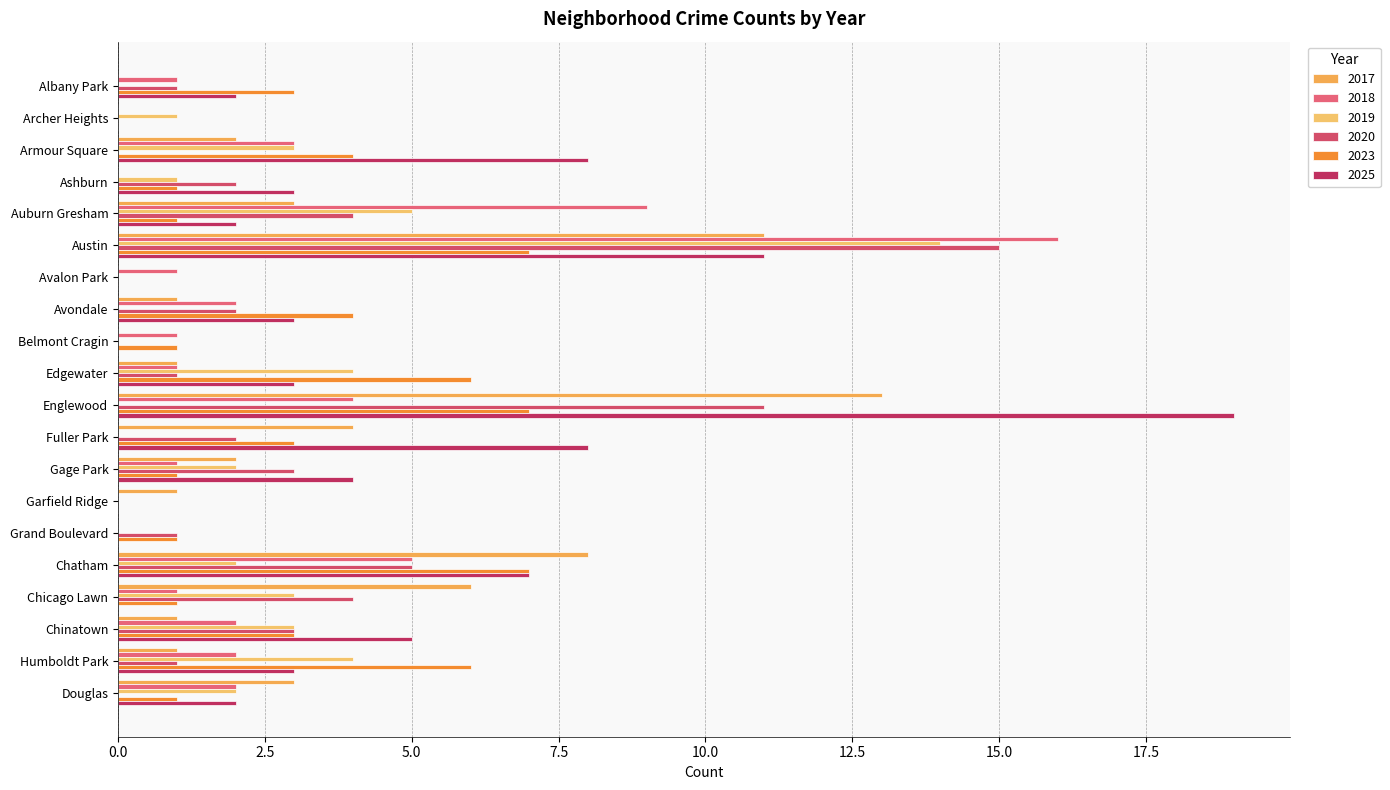

Reading left to right, extract all data points from this chart.

2023: Albany Park=3	Archer Heights=0	Armour Square=4	Ashburn=1	Auburn Gresham=1	Austin=7	Avalon Park=0	Avondale=4	Belmont Cragin=1	Edgewater=6	Englewood=7	Fuller Park=3	Gage Park=1	Garfield Ridge=0	Grand Boulevard=1	Chatham=7	Chicago Lawn=1	Chinatown=3	Humboldt Park=6	Douglas=1
2019: Albany Park=0	Archer Heights=1	Armour Square=3	Ashburn=1	Auburn Gresham=5	Austin=14	Avalon Park=0	Avondale=0	Belmont Cragin=0	Edgewater=4	Englewood=0	Fuller Park=0	Gage Park=2	Garfield Ridge=0	Grand Boulevard=0	Chatham=2	Chicago Lawn=3	Chinatown=3	Humboldt Park=4	Douglas=2
2025: Albany Park=2	Archer Heights=0	Armour Square=8	Ashburn=3	Auburn Gresham=2	Austin=11	Avalon Park=0	Avondale=3	Belmont Cragin=0	Edgewater=3	Englewood=19	Fuller Park=8	Gage Park=4	Garfield Ridge=0	Grand Boulevard=0	Chatham=7	Chicago Lawn=0	Chinatown=5	Humboldt Park=3	Douglas=2
2018: Albany Park=1	Archer Heights=0	Armour Square=3	Ashburn=0	Auburn Gresham=9	Austin=16	Avalon Park=1	Avondale=2	Belmont Cragin=1	Edgewater=1	Englewood=4	Fuller Park=0	Gage Park=1	Garfield Ridge=0	Grand Boulevard=0	Chatham=5	Chicago Lawn=1	Chinatown=2	Humboldt Park=2	Douglas=2
2020: Albany Park=1	Archer Heights=0	Armour Square=0	Ashburn=2	Auburn Gresham=4	Austin=15	Avalon Park=0	Avondale=2	Belmont Cragin=0	Edgewater=1	Englewood=11	Fuller Park=2	Gage Park=3	Garfield Ridge=0	Grand Boulevard=1	Chatham=5	Chicago Lawn=4	Chinatown=3	Humboldt Park=1	Douglas=0
2017: Albany Park=0	Archer Heights=0	Armour Square=2	Ashburn=0	Auburn Gresham=3	Austin=11	Avalon Park=0	Avondale=1	Belmont Cragin=0	Edgewater=1	Englewood=13	Fuller Park=4	Gage Park=2	Garfield Ridge=1	Grand Boulevard=0	Chatham=8	Chicago Lawn=6	Chinatown=1	Humboldt Park=1	Douglas=3